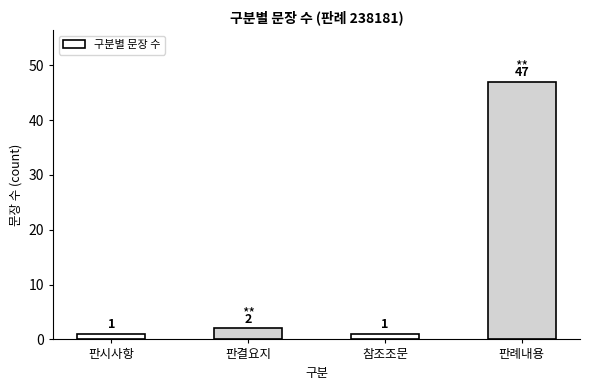

How many bars are there in total?

4